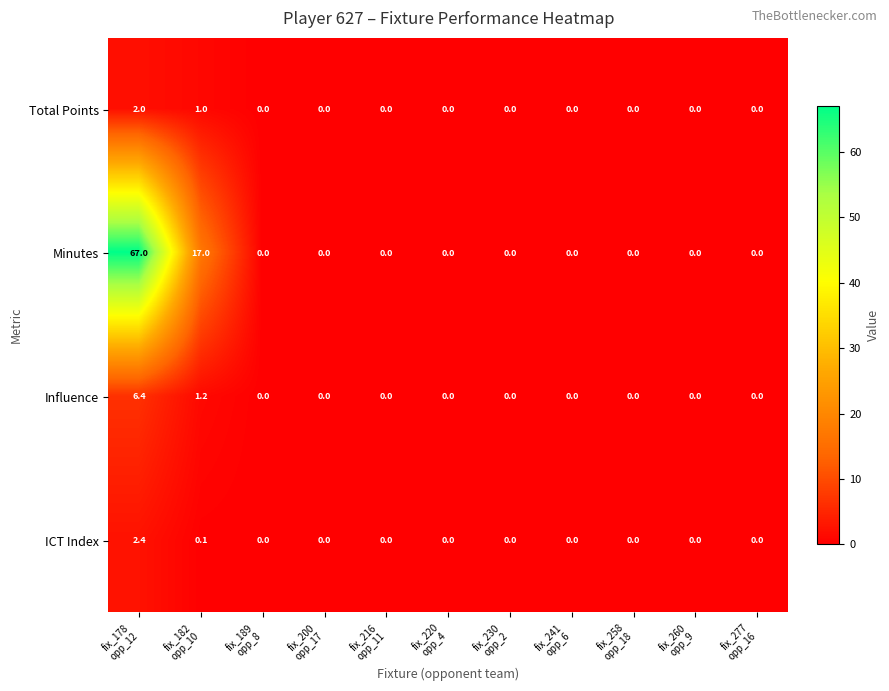

At which category is the sum across all series the highest?

fix_178
opp_12